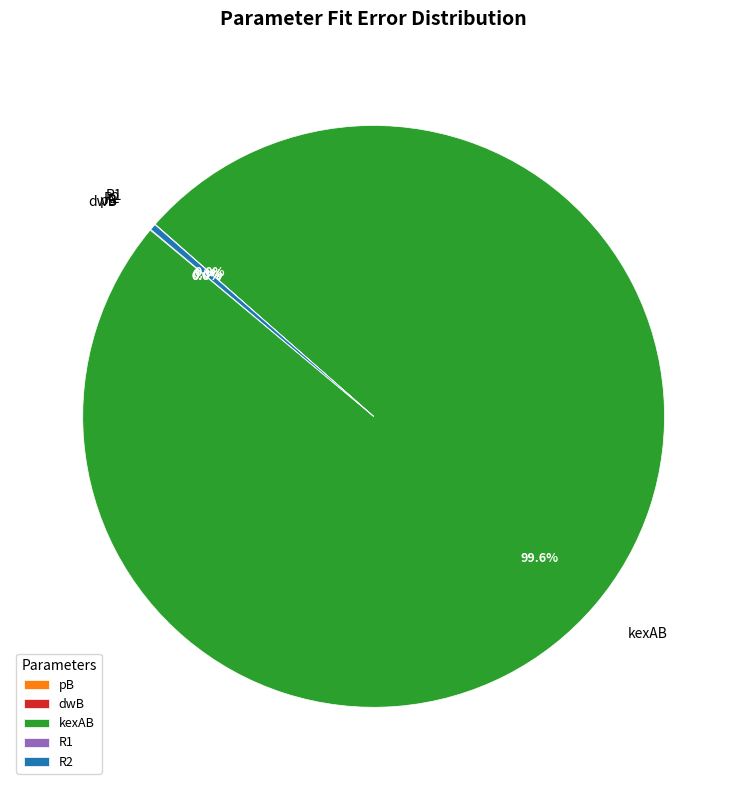

Which slice is the largest?

kexAB